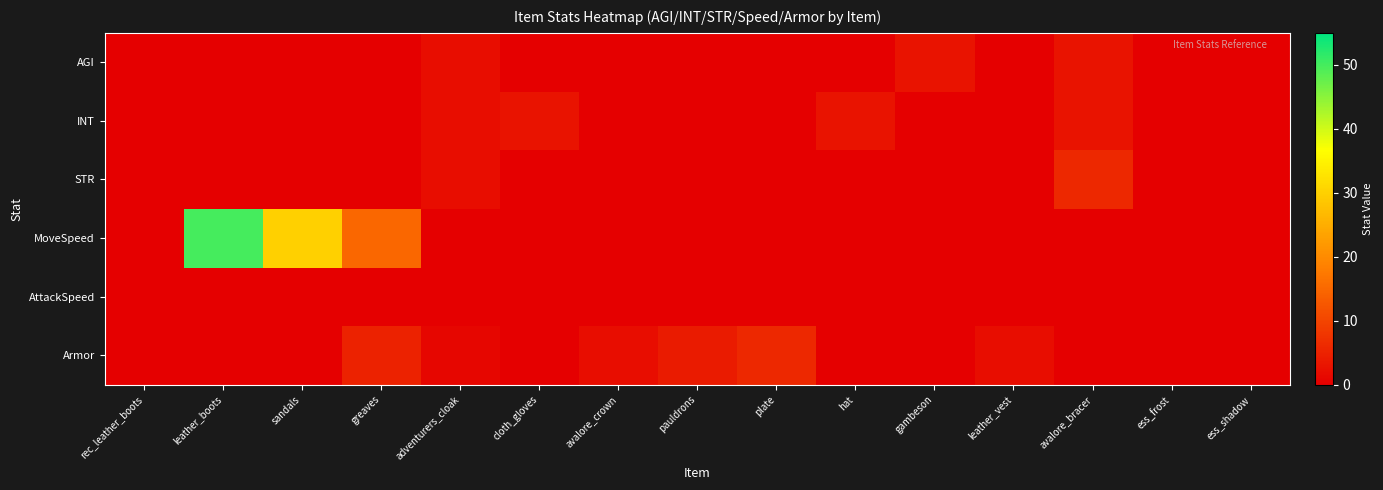

Reading left to right, list all the values displayed in this chart.

AGI: rec_leather_boots=0	leather_boots=0	sandals=0	greaves=0	adventurers_cloak=2	cloth_gloves=0	avalore_crown=0	pauldrons=0	plate=0	hat=0	gambeson=3	leather_vest=0	avalore_bracer=3	ess_frost=0	ess_shadow=0
INT: rec_leather_boots=0	leather_boots=0	sandals=0	greaves=0	adventurers_cloak=2	cloth_gloves=3	avalore_crown=0	pauldrons=0	plate=0	hat=3	gambeson=0	leather_vest=0	avalore_bracer=3	ess_frost=0	ess_shadow=0
STR: rec_leather_boots=0	leather_boots=0	sandals=0	greaves=0	adventurers_cloak=2	cloth_gloves=0	avalore_crown=0	pauldrons=0	plate=0	hat=0	gambeson=0	leather_vest=0	avalore_bracer=6	ess_frost=0	ess_shadow=0
MoveSpeed: rec_leather_boots=0	leather_boots=50	sandals=30	greaves=15	adventurers_cloak=0	cloth_gloves=0	avalore_crown=0	pauldrons=0	plate=0	hat=0	gambeson=0	leather_vest=0	avalore_bracer=0	ess_frost=0	ess_shadow=0
AttackSpeed: rec_leather_boots=0	leather_boots=0	sandals=0	greaves=0	adventurers_cloak=0	cloth_gloves=0	avalore_crown=0	pauldrons=0	plate=0	hat=0	gambeson=0	leather_vest=0	avalore_bracer=0	ess_frost=0	ess_shadow=0
Armor: rec_leather_boots=0	leather_boots=0	sandals=0	greaves=5	adventurers_cloak=1	cloth_gloves=0	avalore_crown=2	pauldrons=4	plate=6	hat=0	gambeson=0	leather_vest=2	avalore_bracer=0	ess_frost=0	ess_shadow=0